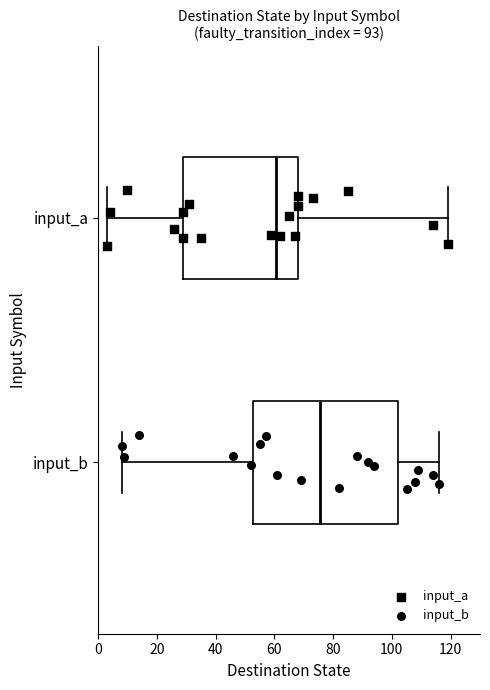

Reading bottom to top, read every box against the x-axis: the position of its median line, the range the box covers, and the ends of its whiskers. The values are not printed on the chart, so give them approximately, as read against the axis.

input_b: median 76, box 52 to 102, whiskers 8 to 116
input_a: median 60, box 30 to 68, whiskers 4 to 120